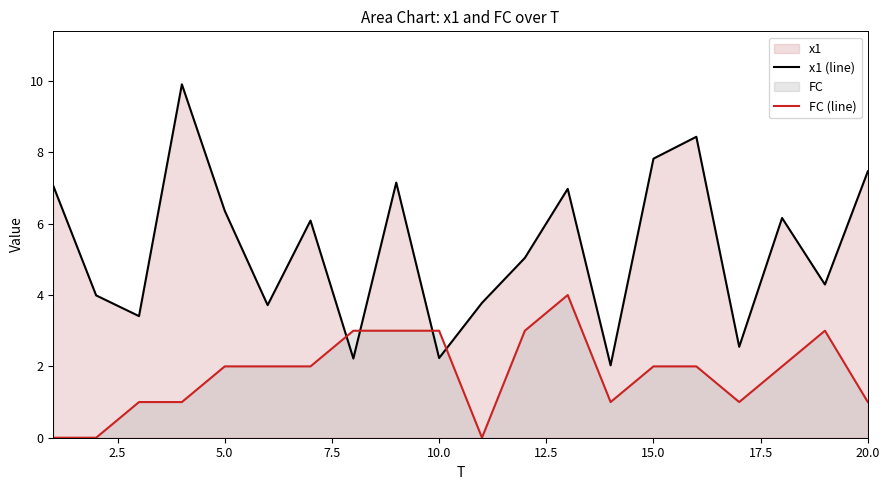

Which series has the largest total across all categories?

x1 (line)